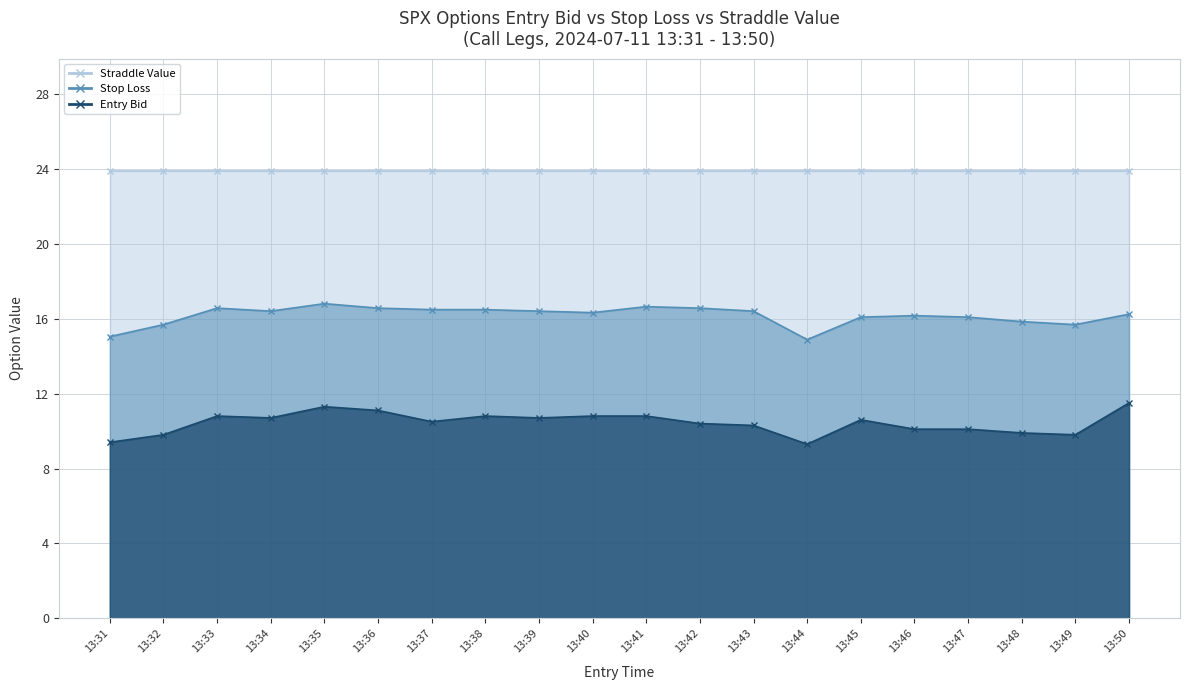

How many interior local peaks does the Stop Loss series have?

4